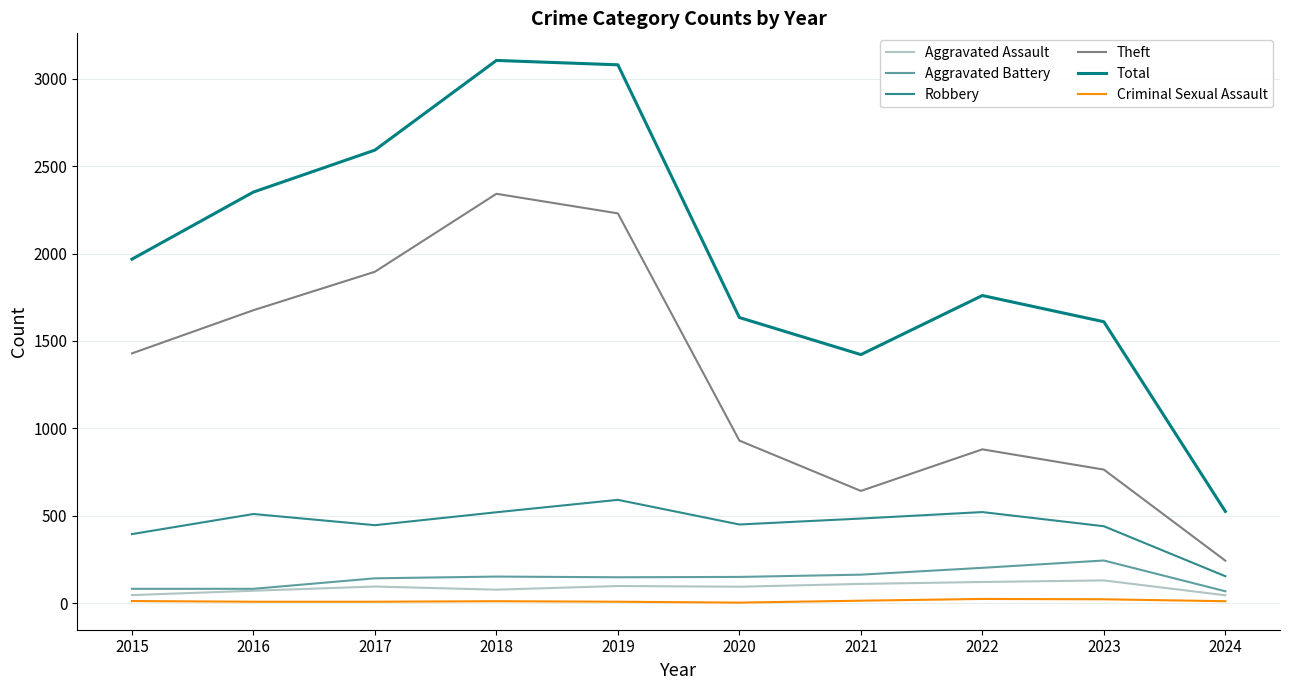

What are all the series names shown in the legend?

Aggravated Assault, Aggravated Battery, Robbery, Theft, Total, Criminal Sexual Assault